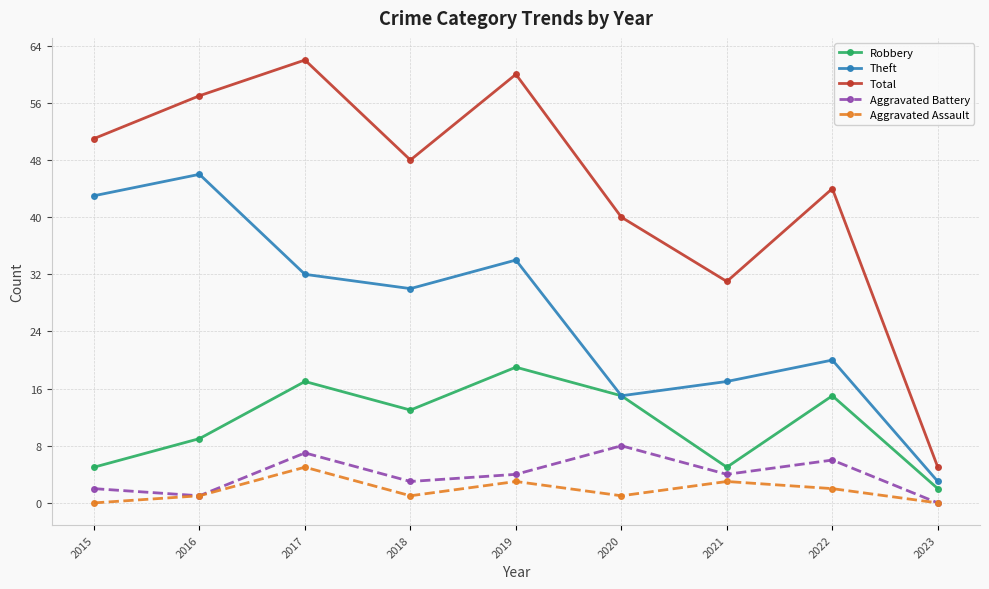

Where is the first local maximum for Total?

2017